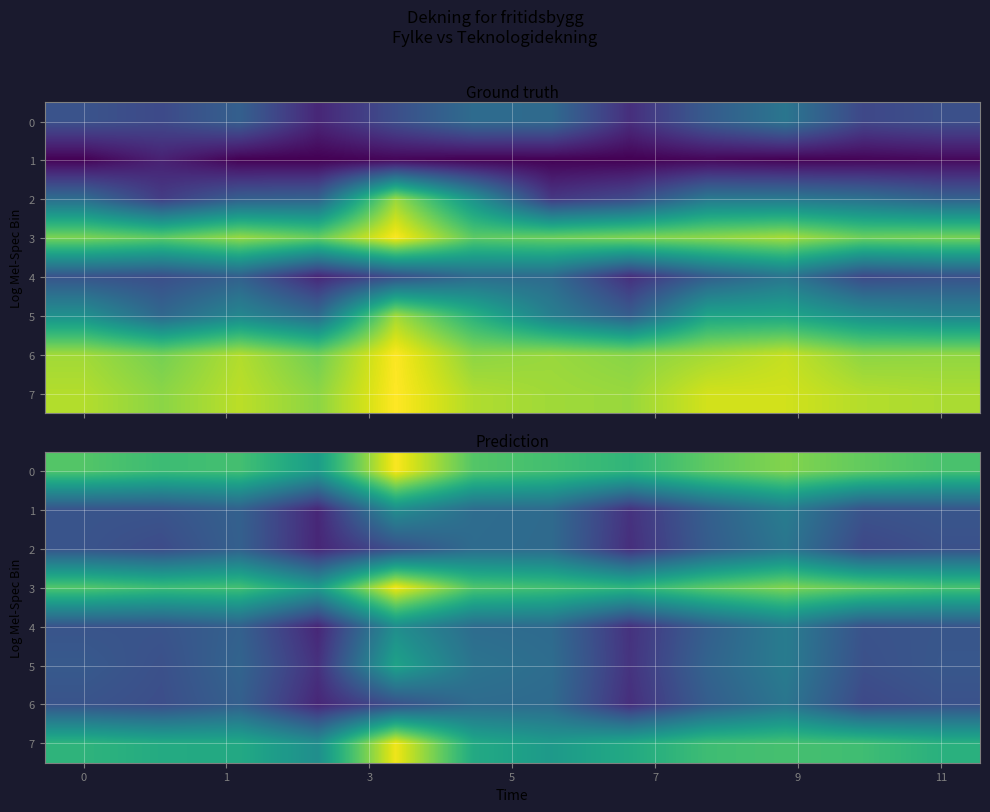

What is the difference between the maximum and minimum values in the 2 series?

0.3